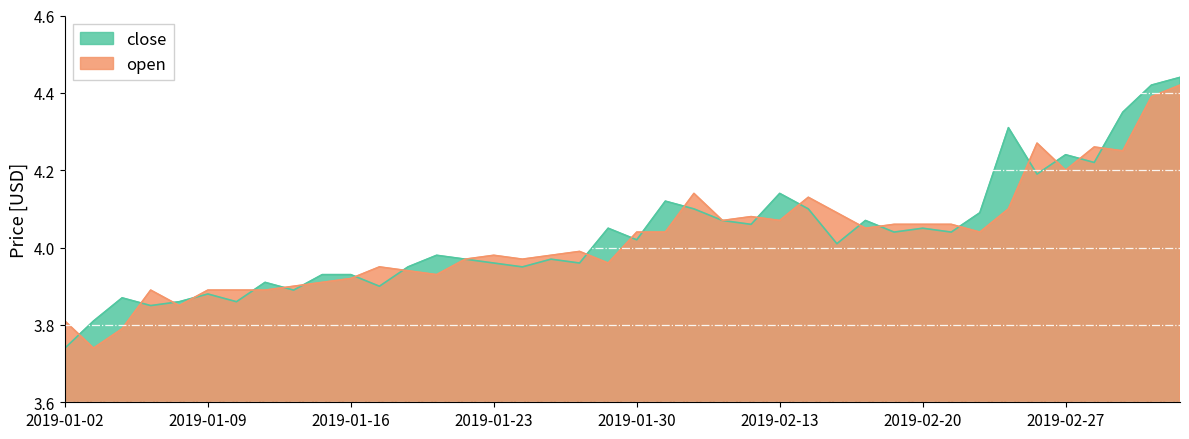

Which series changed the most between 2019-01-22 and 2019-02-25?

close